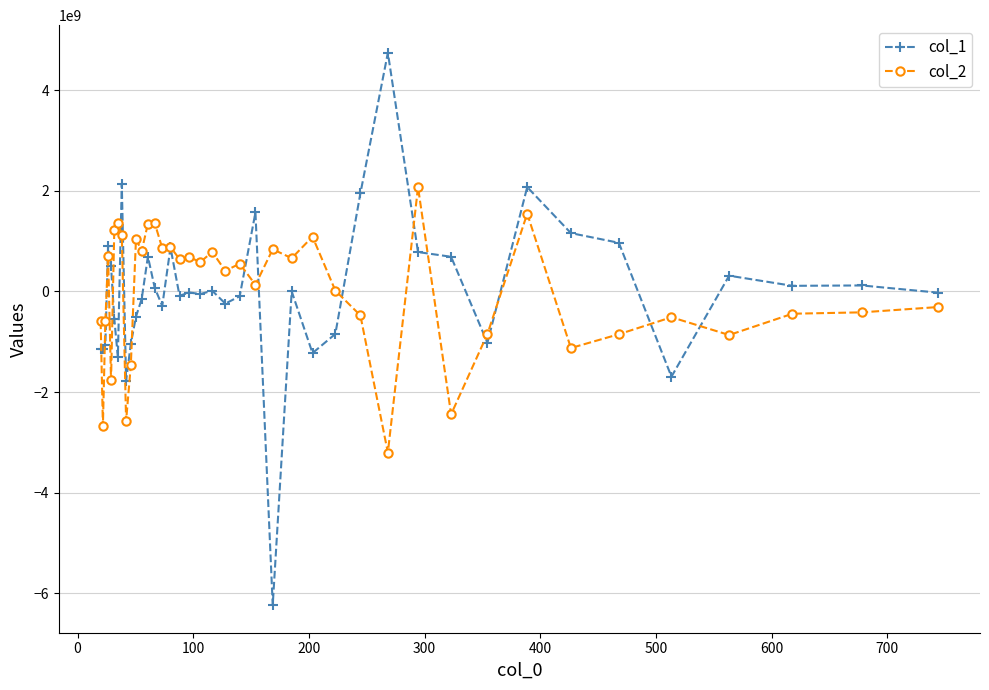

How many values in the col_1 series are below -22292900?

21